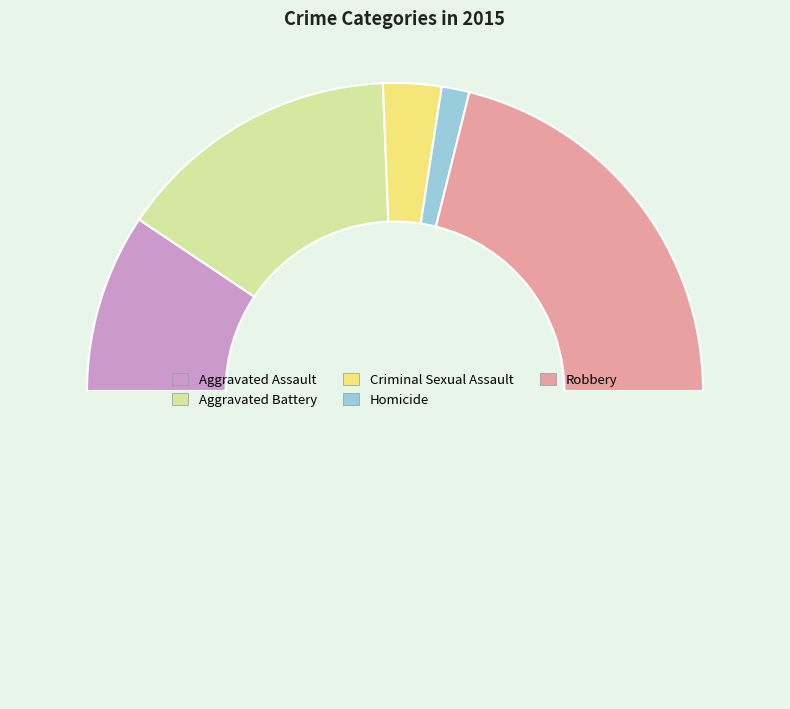

What is the smallest slice in the pie chart?

Homicide